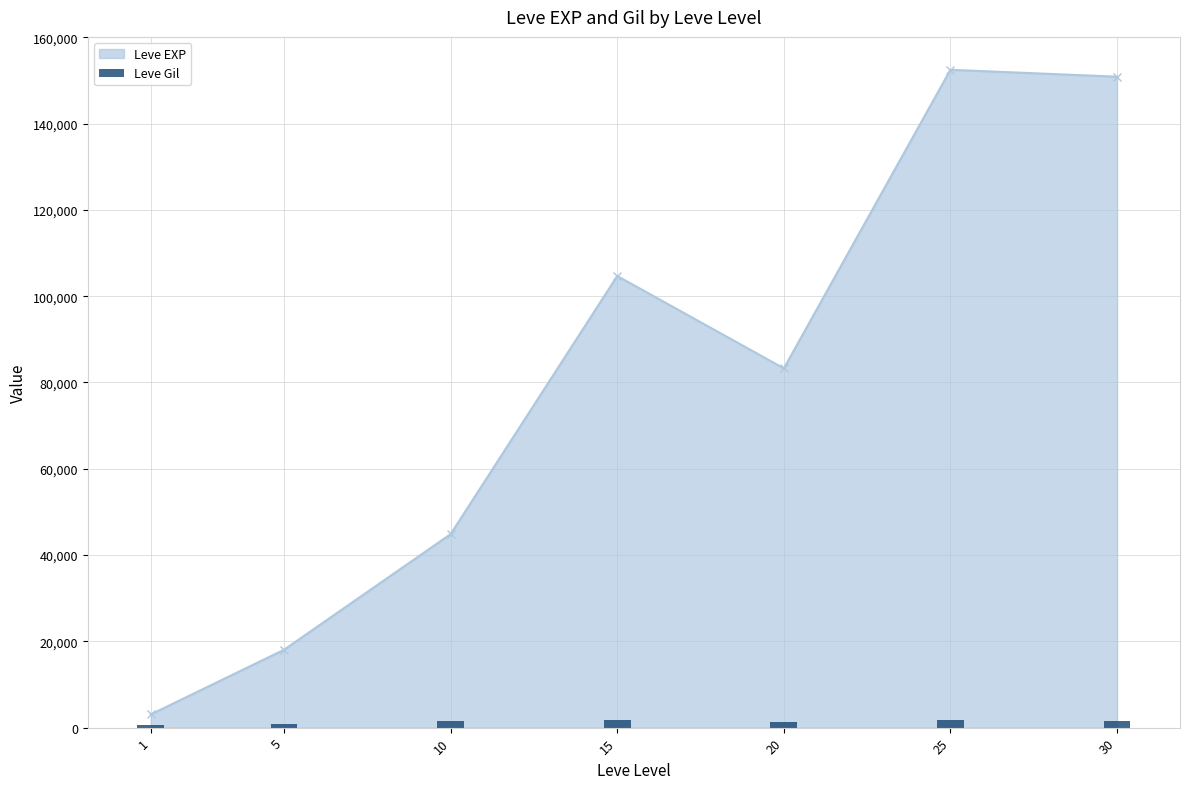

What is the value of the 4th bar from the left?

1872